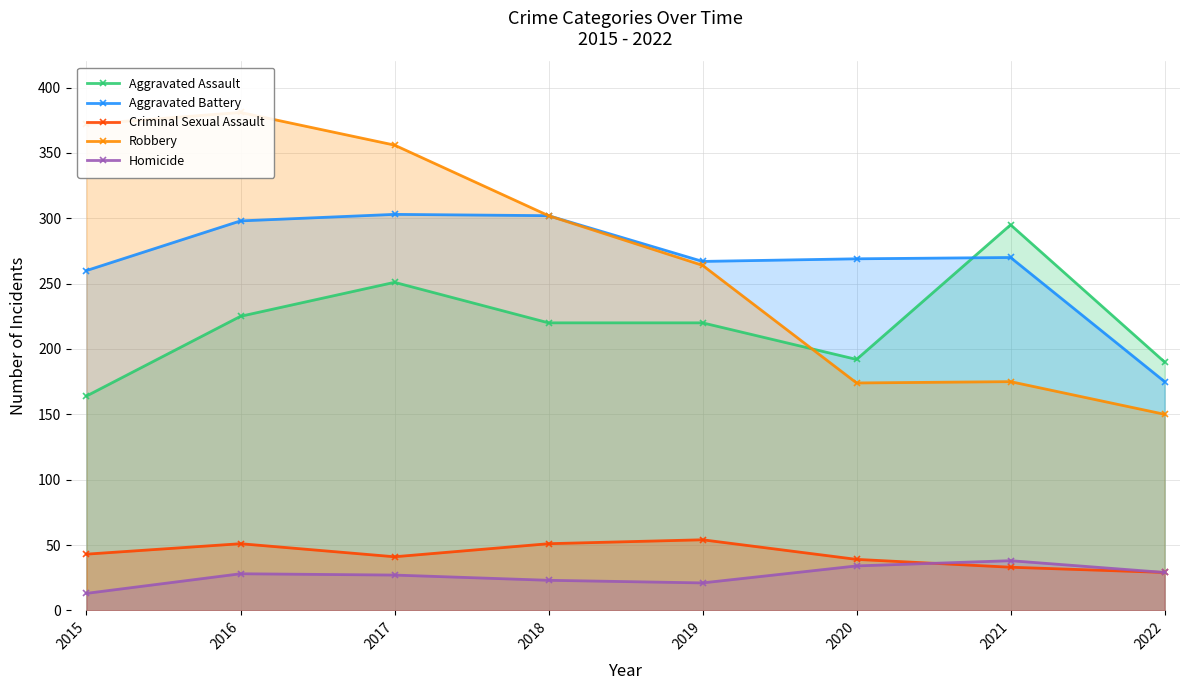

Which series has the largest range (max minus min)?

Robbery